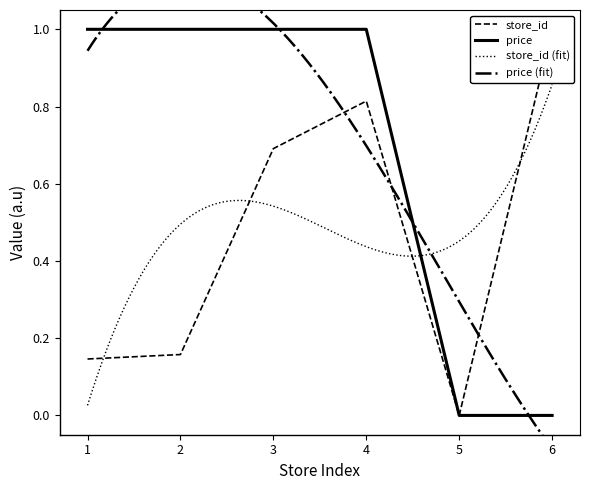

Which series has the largest total across all categories?

price